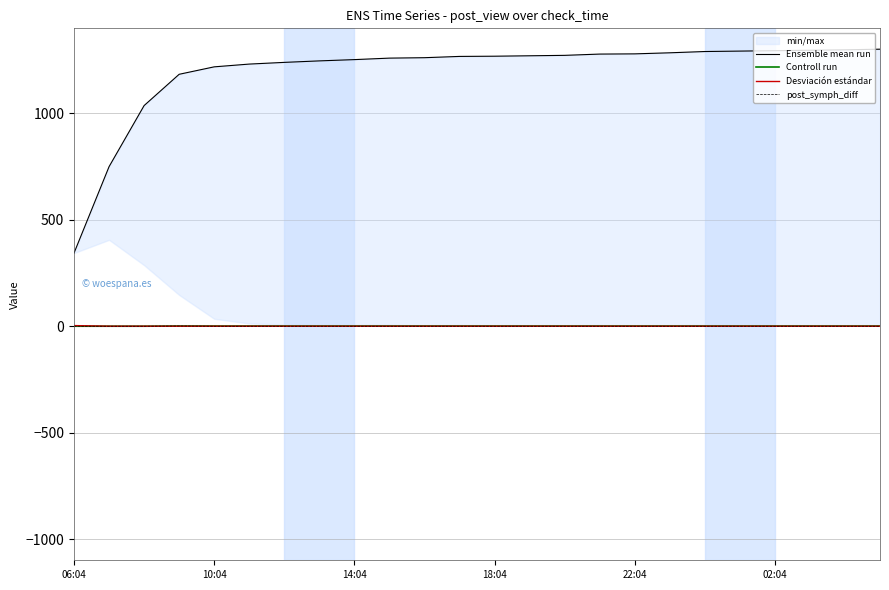

What is the highest value of the Desviación estándar series?

3